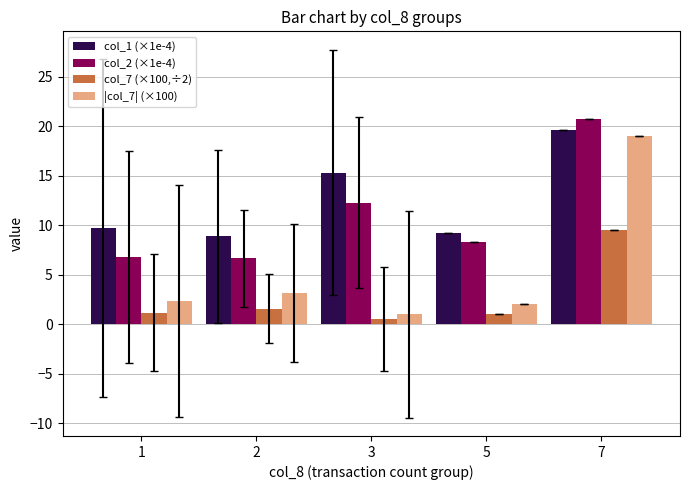

The col_1 (×1e-4) series shows 13.5 at 7. True or false?

False